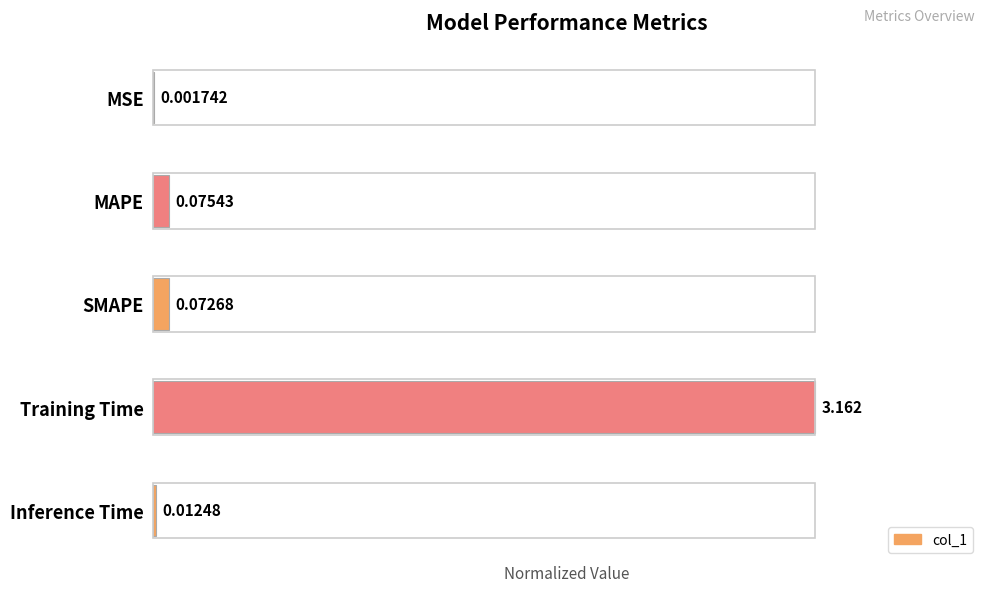

Between Inference Time and MAPE, which is larger?

MAPE